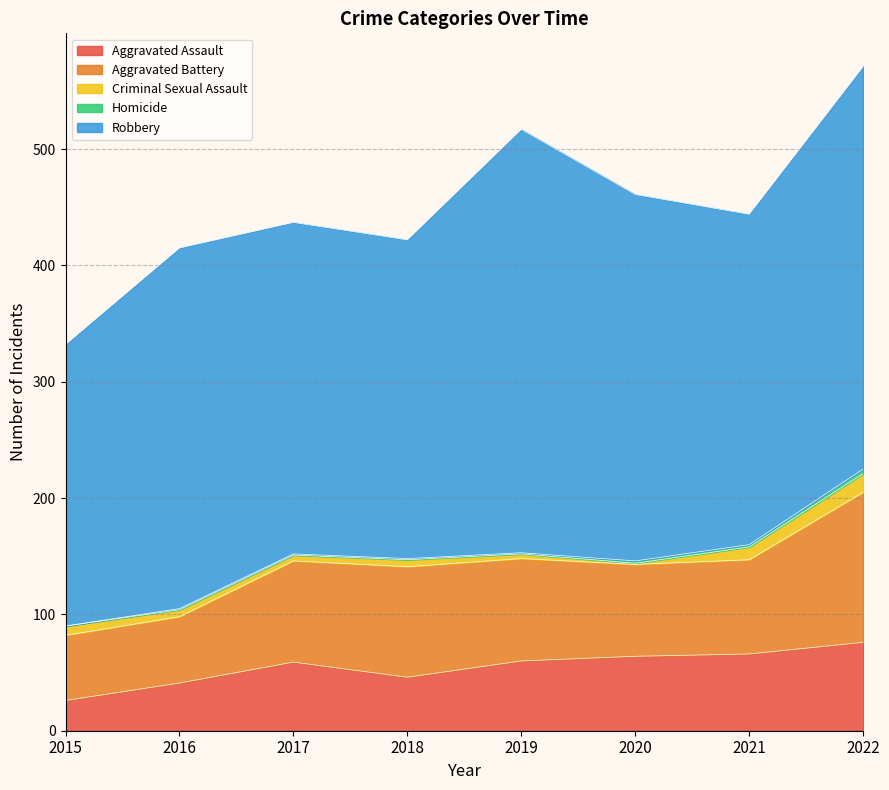

At which label does Aggravated Assault reach its minimum?

2015